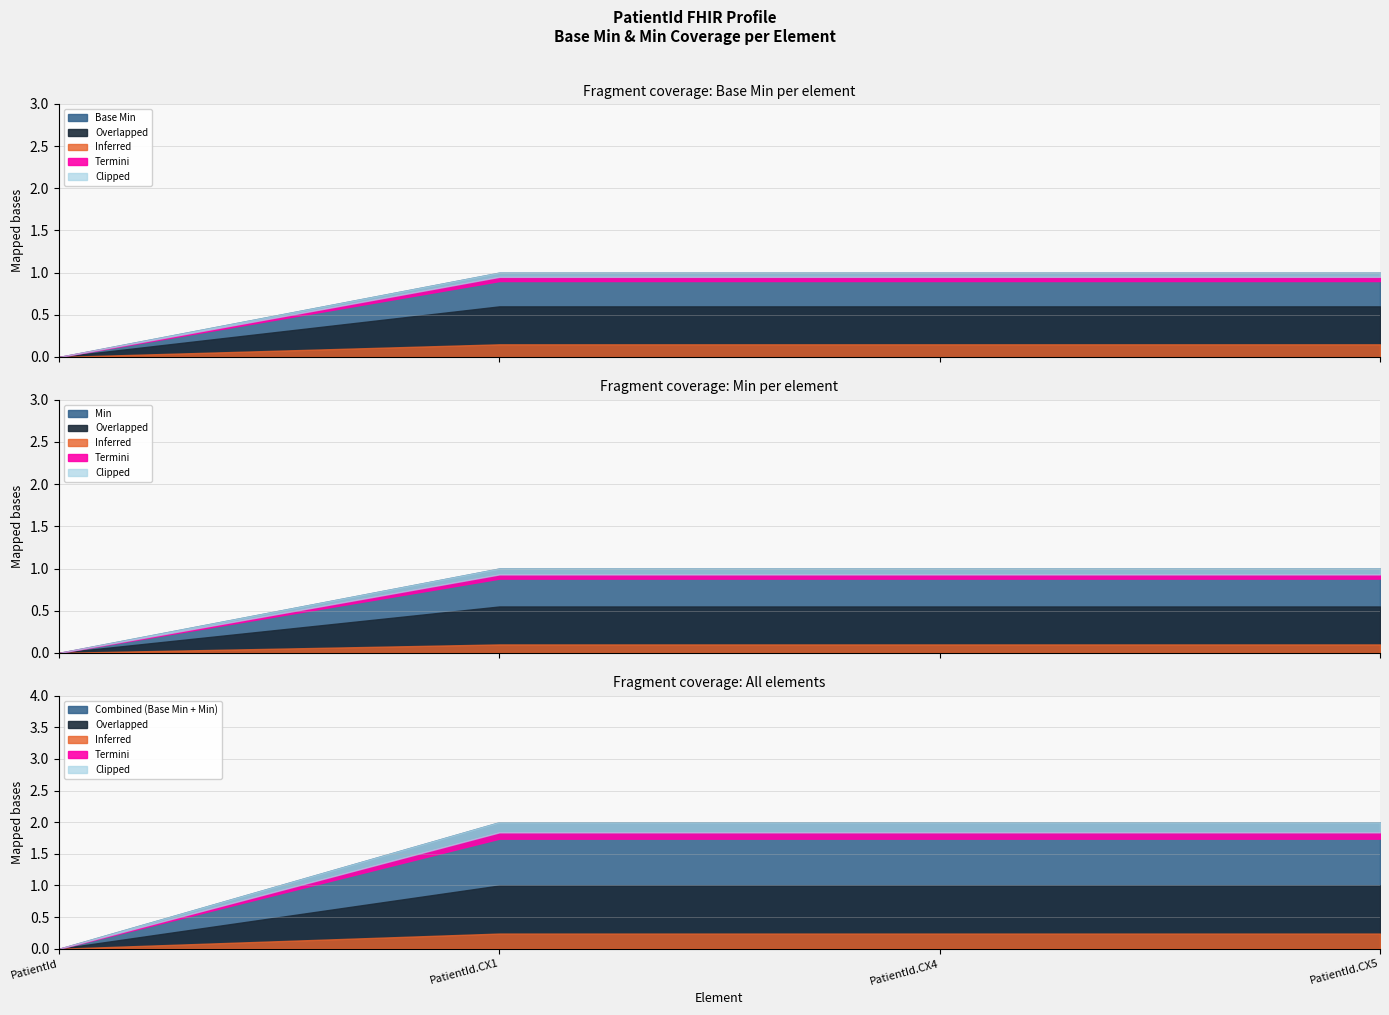

How many Min values are between 1 and 2?

3